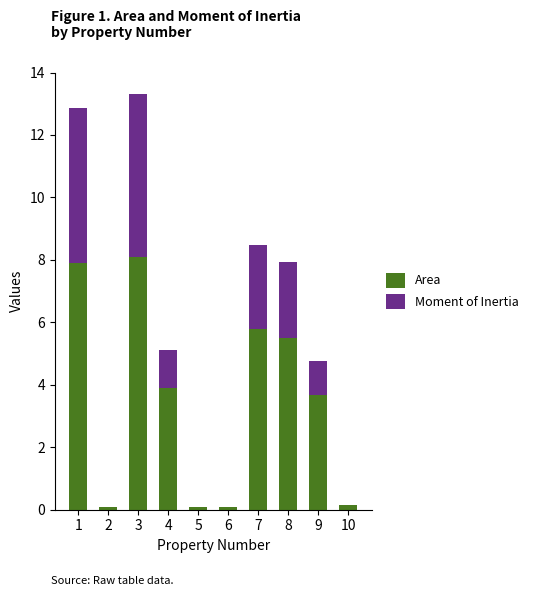

True or false: Area has a value of 3.9 at 4.

True